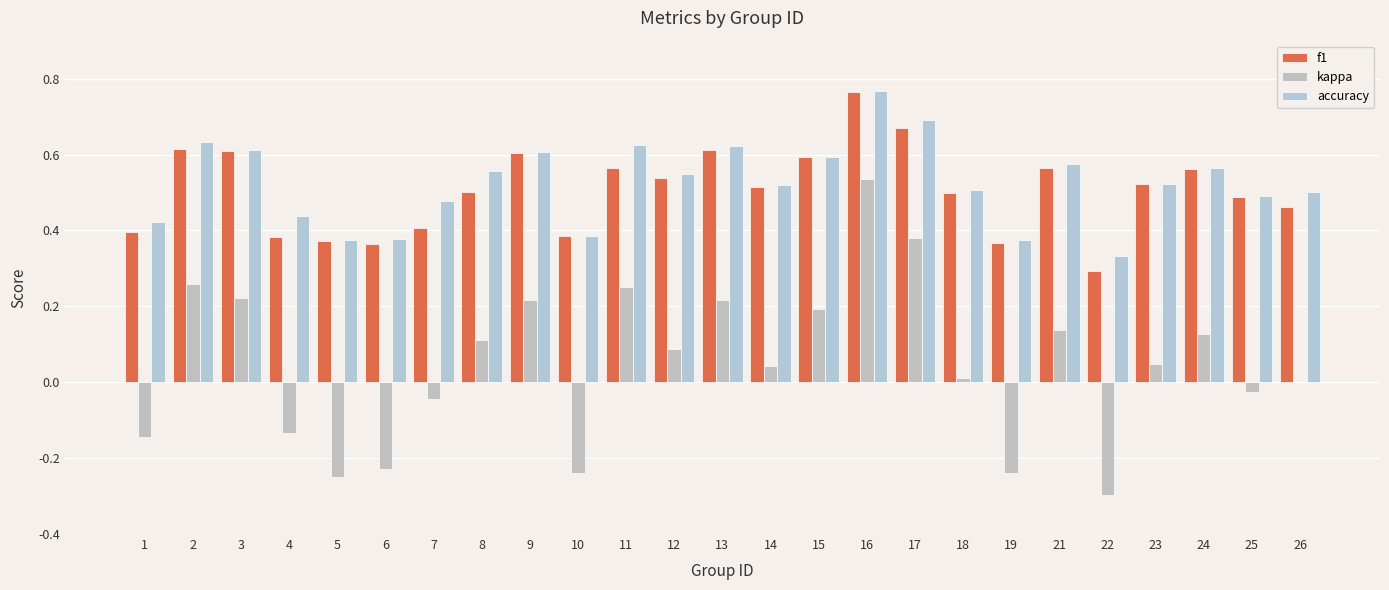

At how many categories does at least one series exceed 0?

25